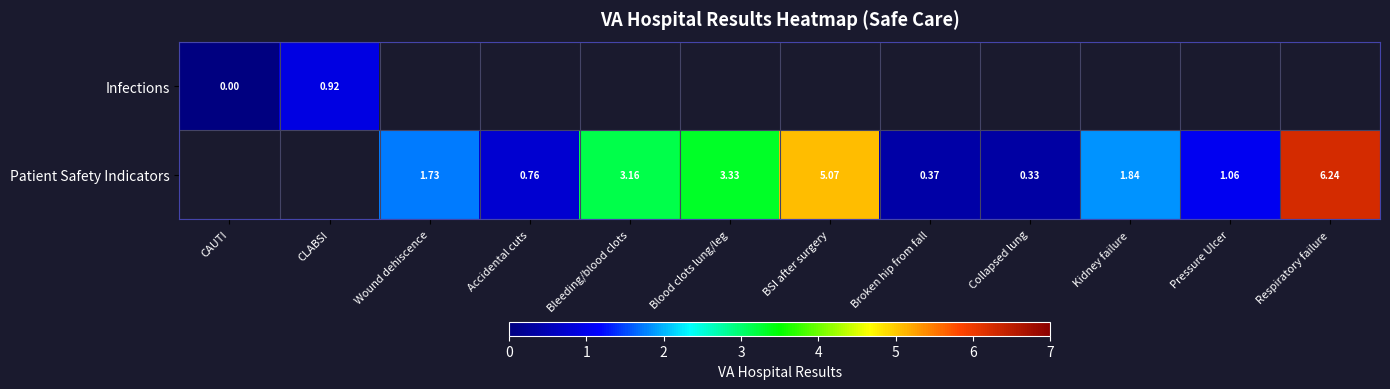

At how many categories does at least one series exceed 2?

4